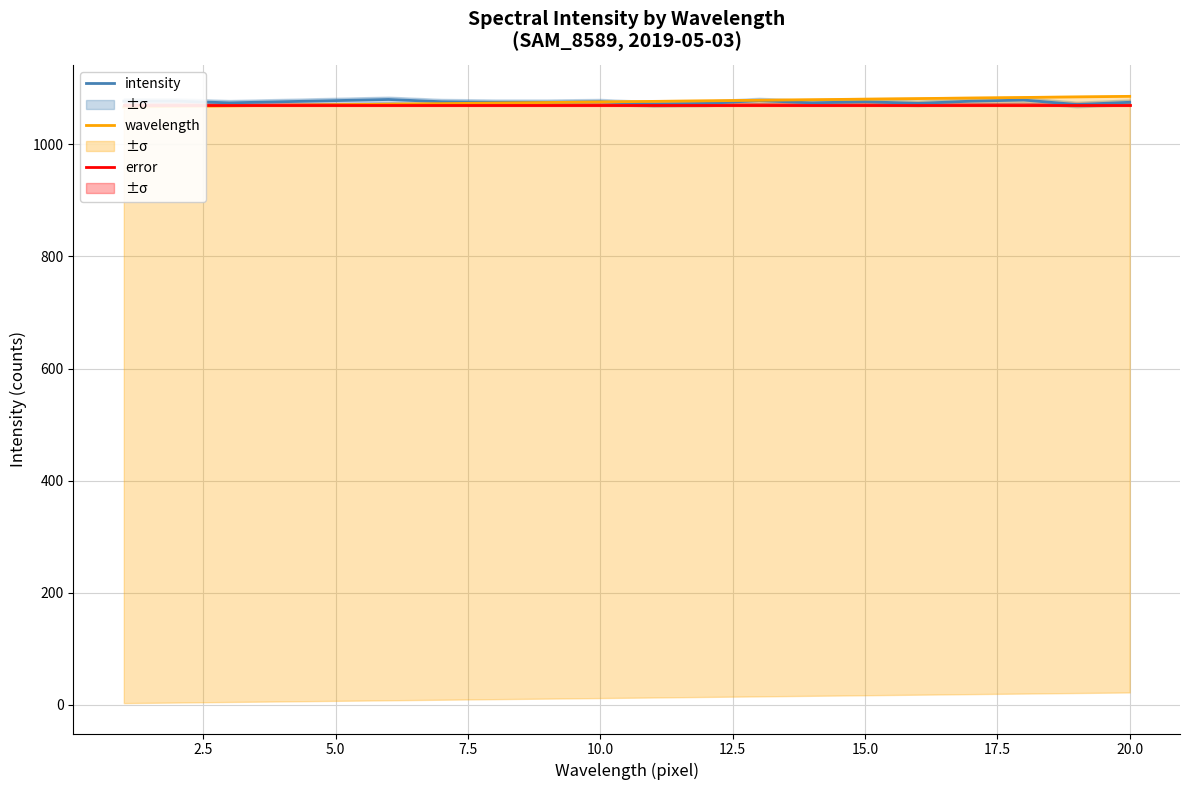

What is the lowest value of the intensity series?

1071.0